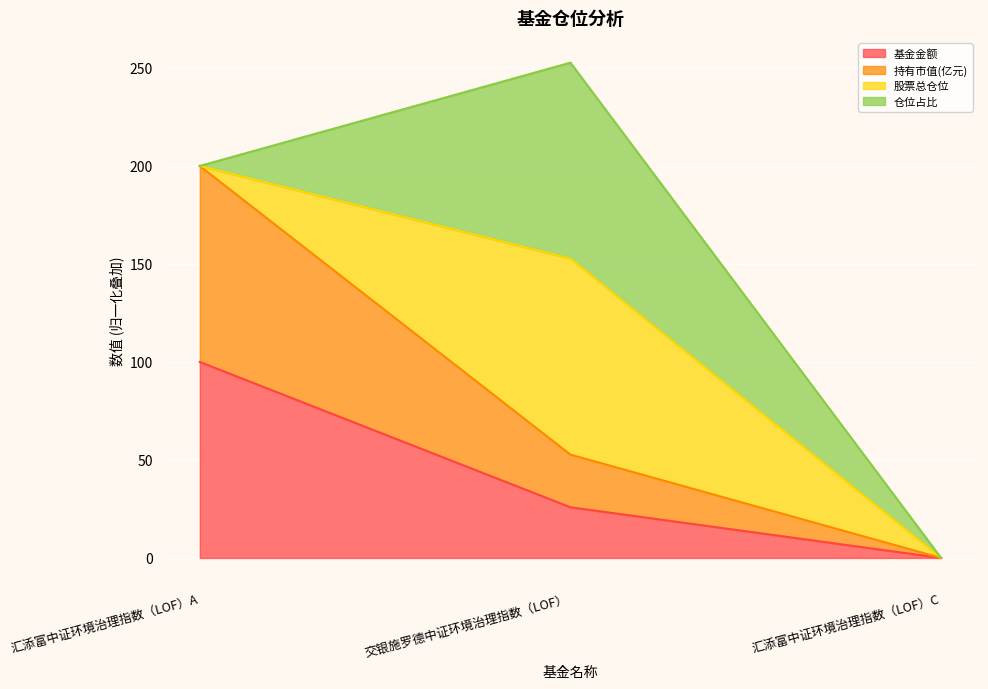

What is the difference between the highest and lowest values at 汇添富中证环境治理指数（LOF）A?

100.0